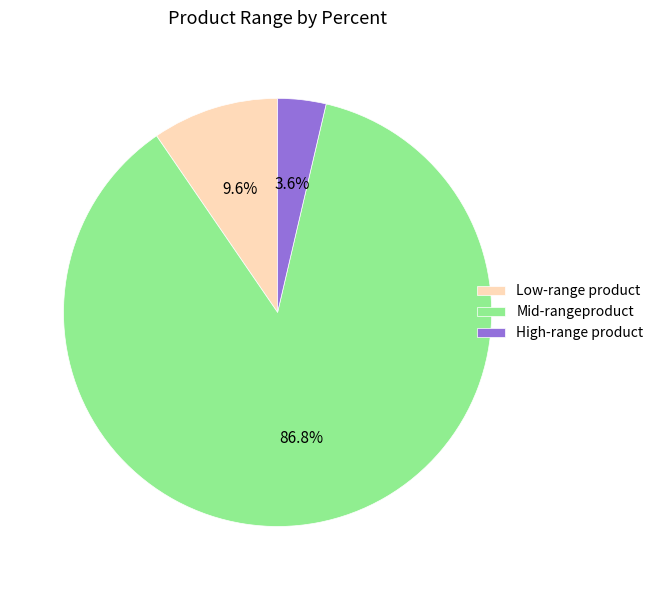

How many segments does this pie chart have?

3